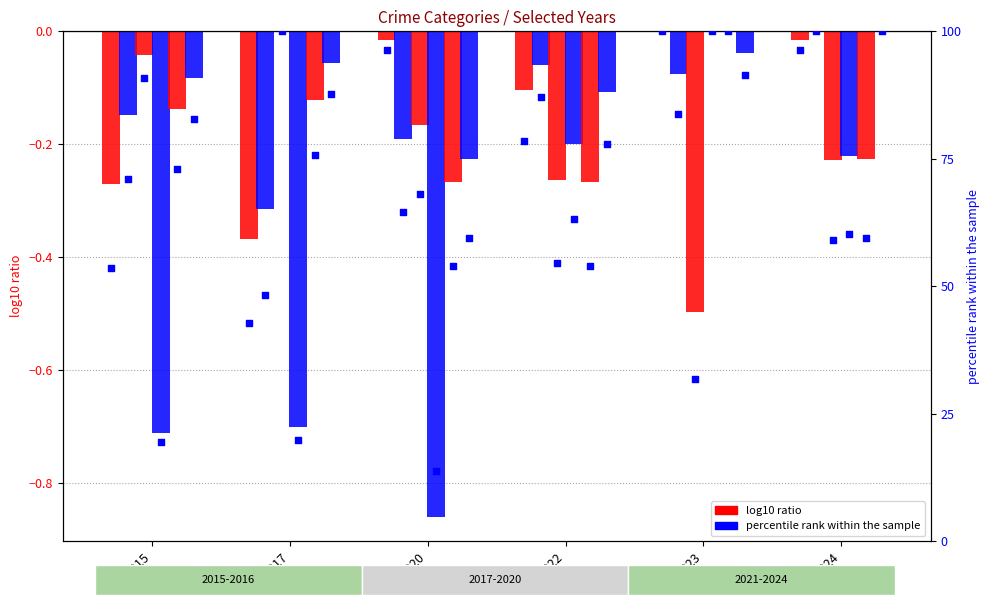

What is the total value across all series at 2015?

-1.4